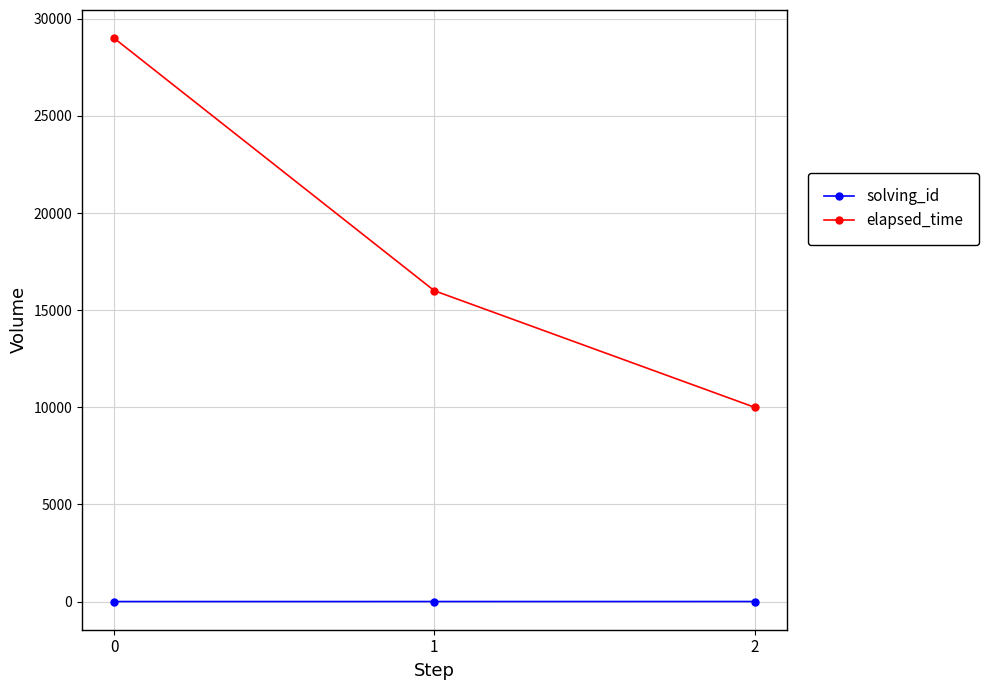

List the series in order of their overall mean, highest first.

elapsed_time, solving_id